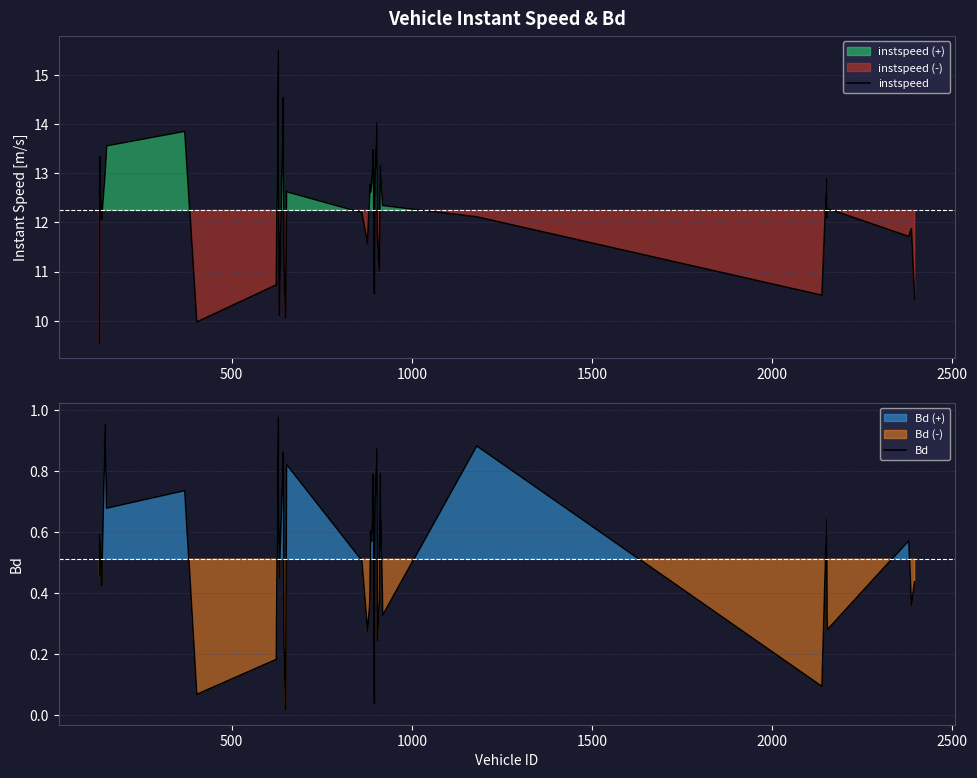

What is the minimum value for instspeed?

9.5